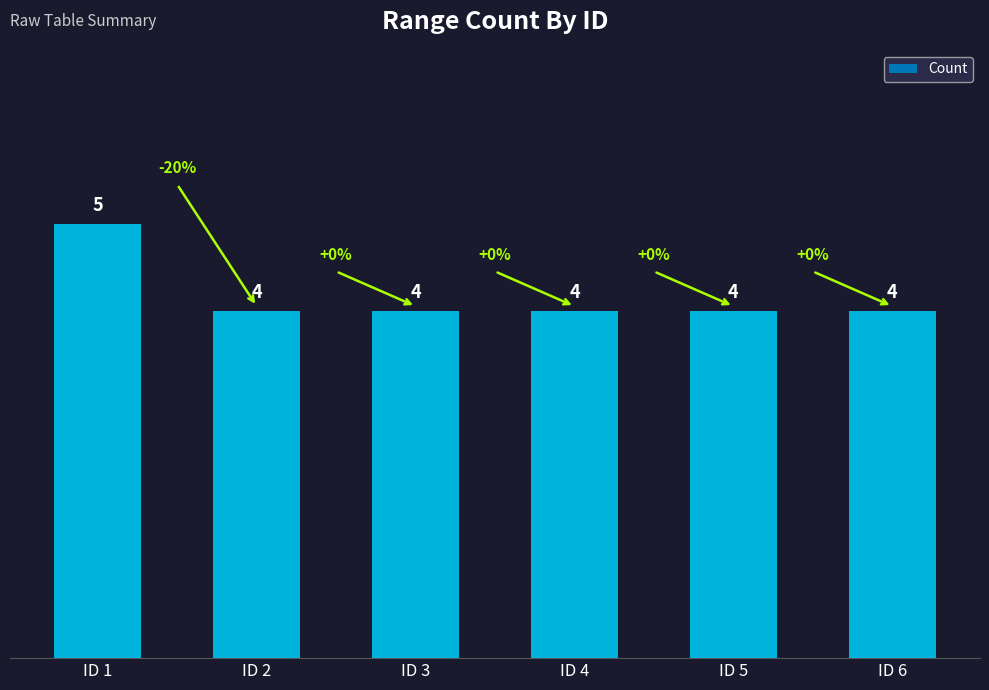

What is the change in value from ID 1 to ID 6?

-1